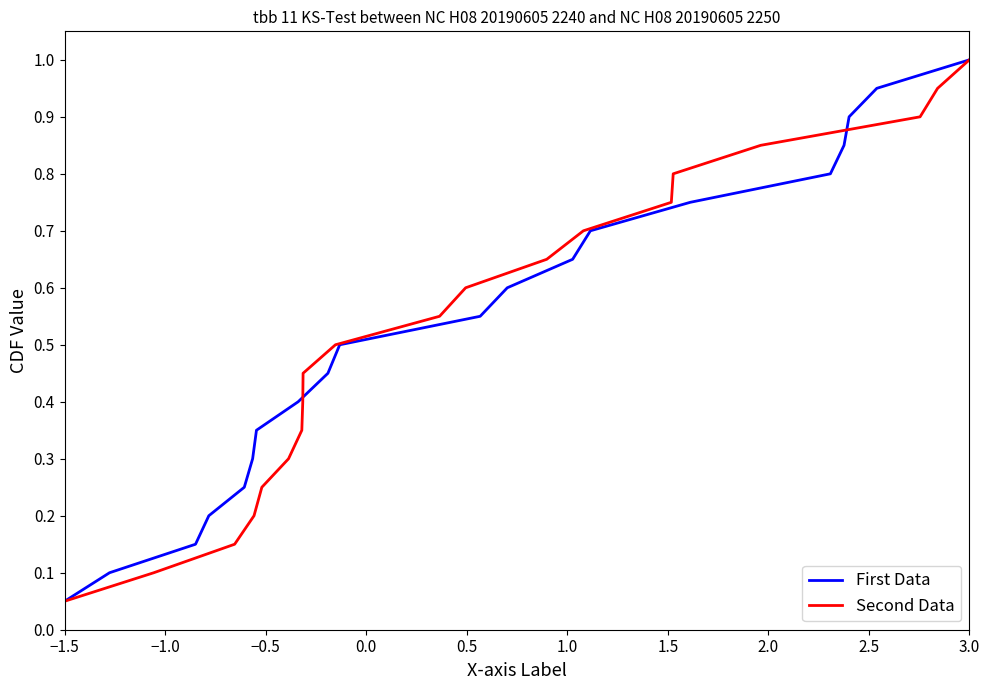

At which label is First Data closest to 0?

−1.5